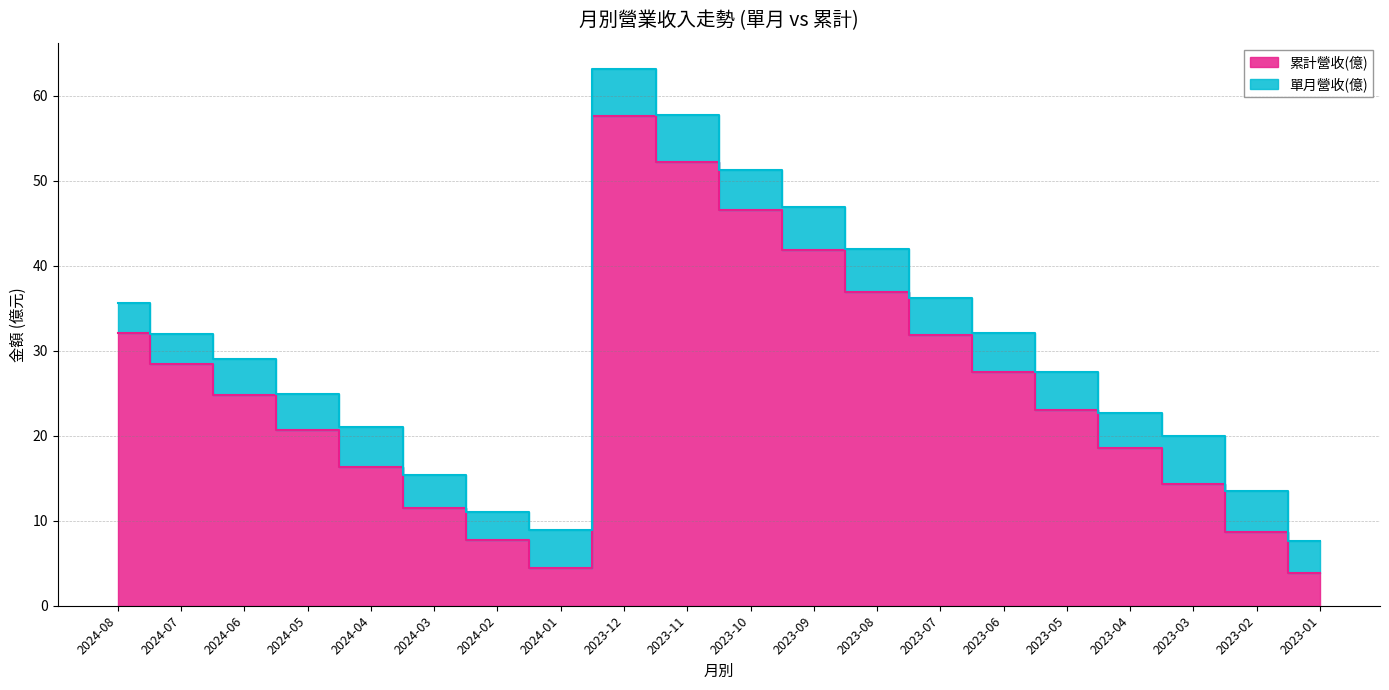

The value at 2023-08 is 19.2. True or false?

False